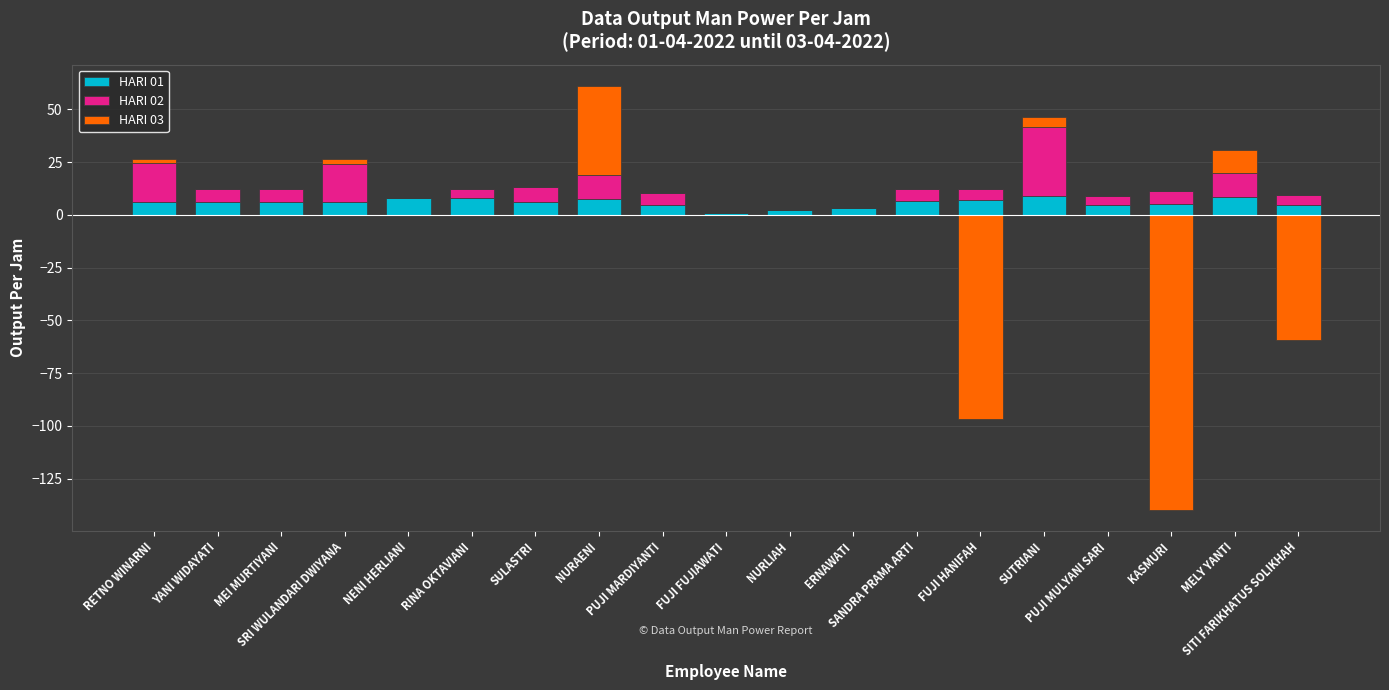

At how many categories does at least one series exceed 9?

5